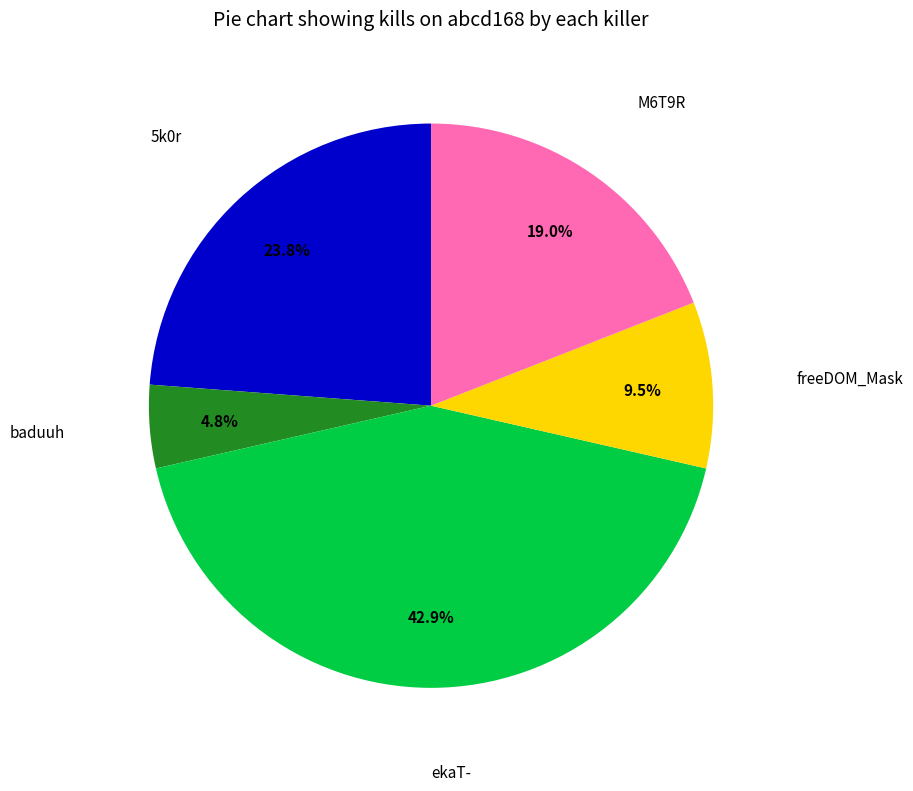

Does any single category account for the majority?

No